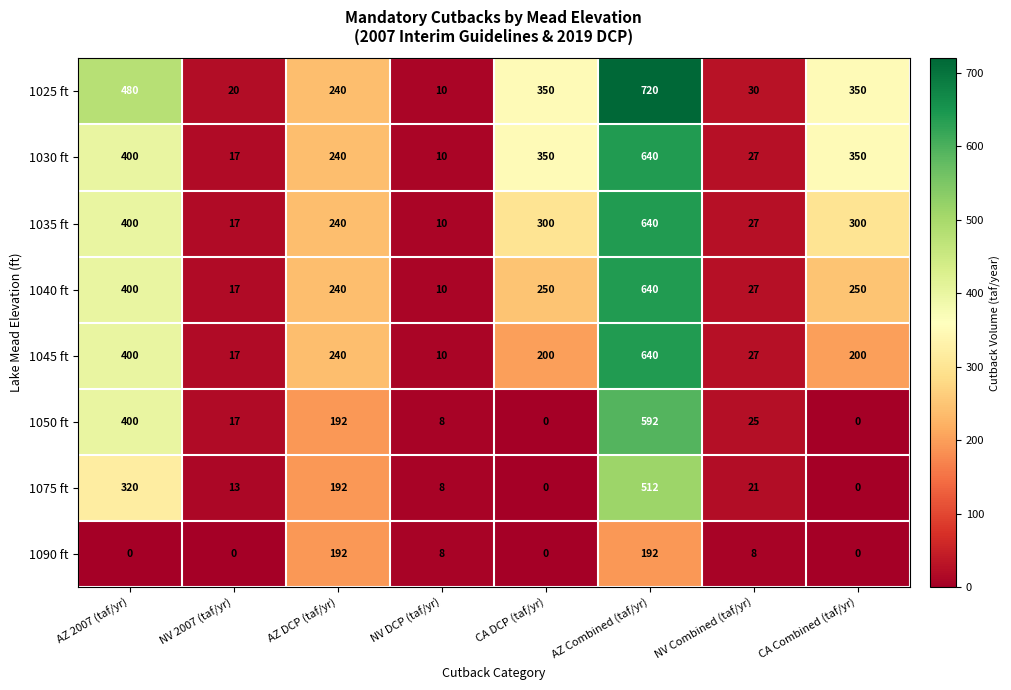

What is the maximum value for 1040 ft?

640